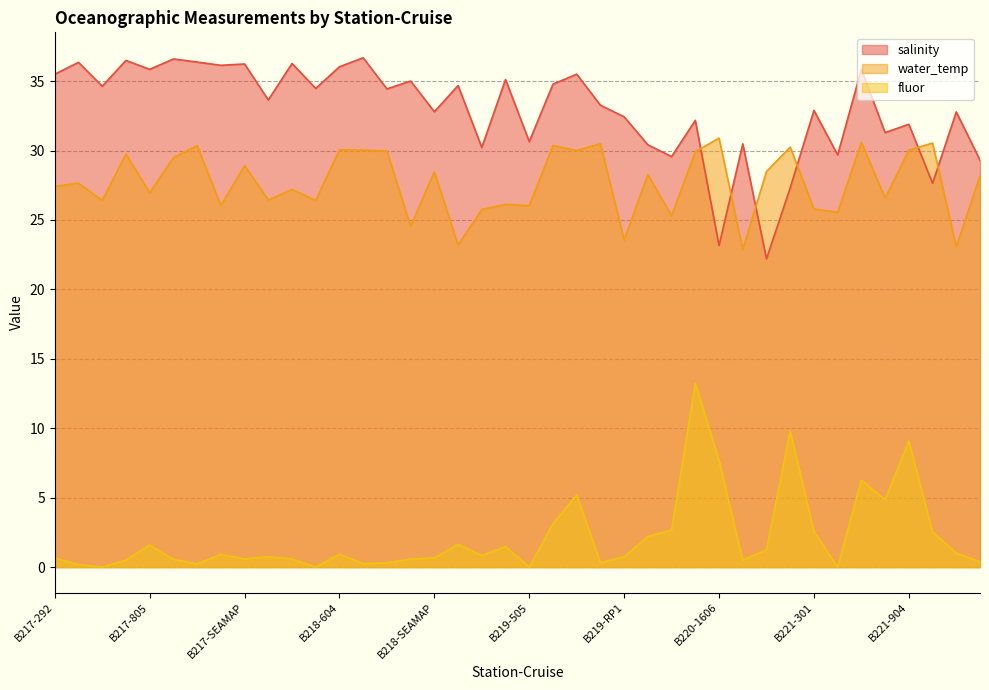

What value does the salinity series have at B219-1606?

33.3